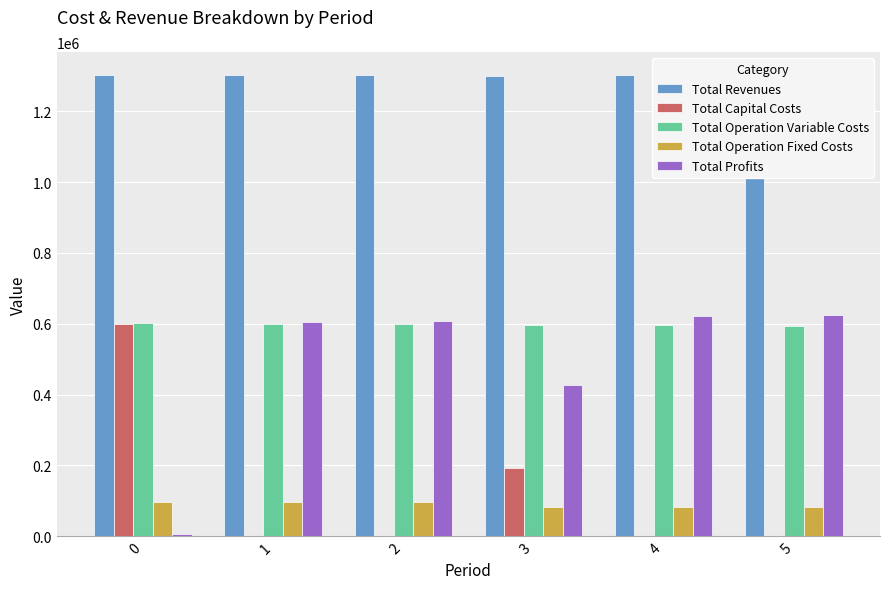

How many groups of bars are there?

6